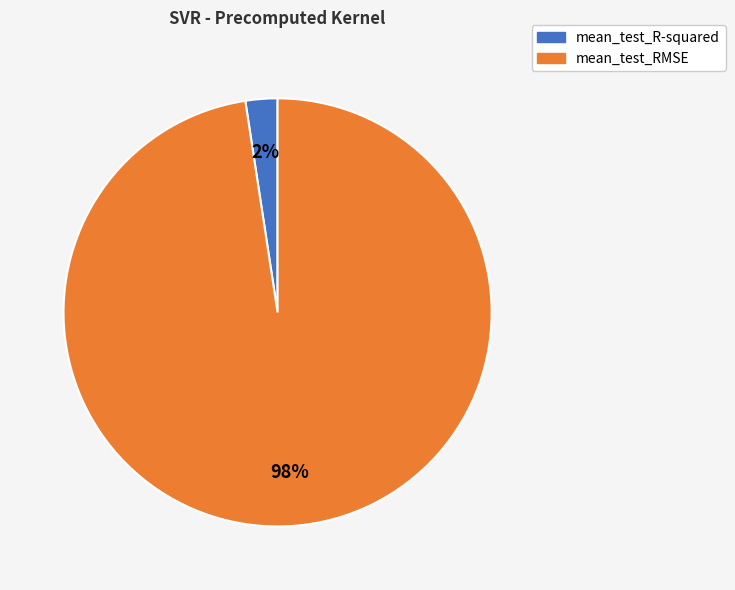

Which has a higher value, mean_test_R-squared or mean_test_RMSE?

mean_test_RMSE